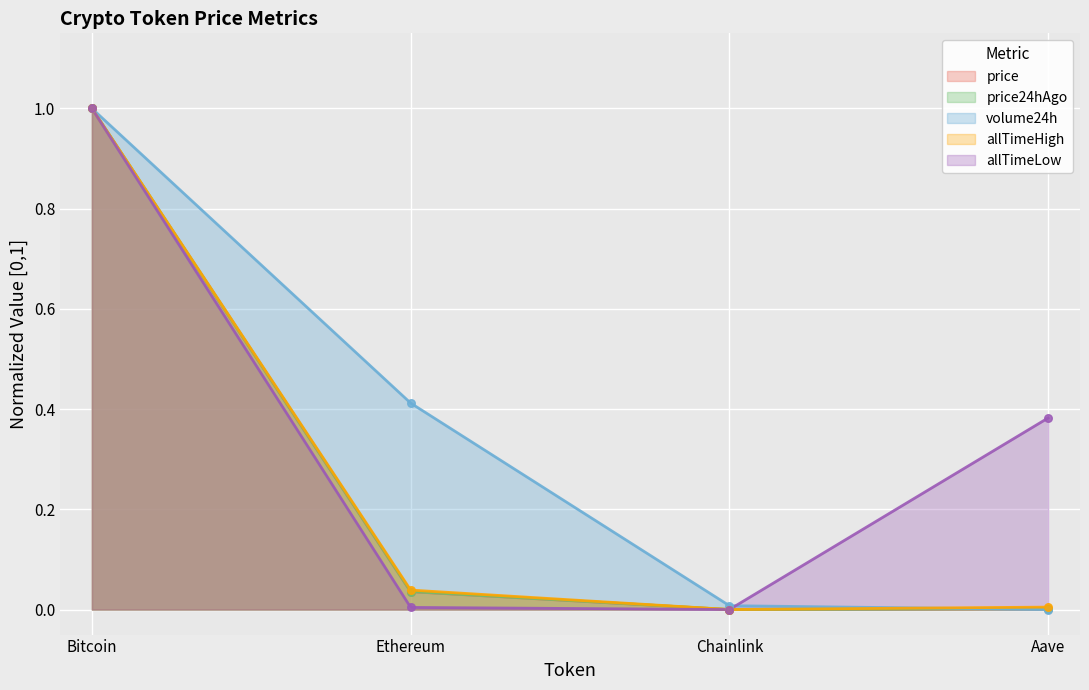

Which series contains the lowest Y value?

price